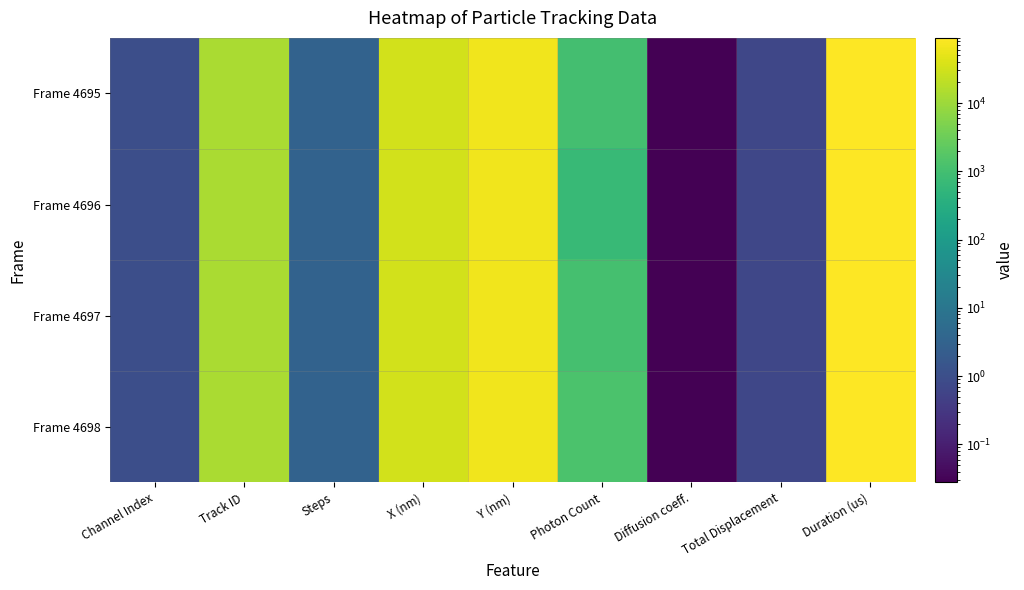

Rank the series by their maximum value, from lowest to highest.

Frame 4695, Frame 4696, Frame 4697, Frame 4698